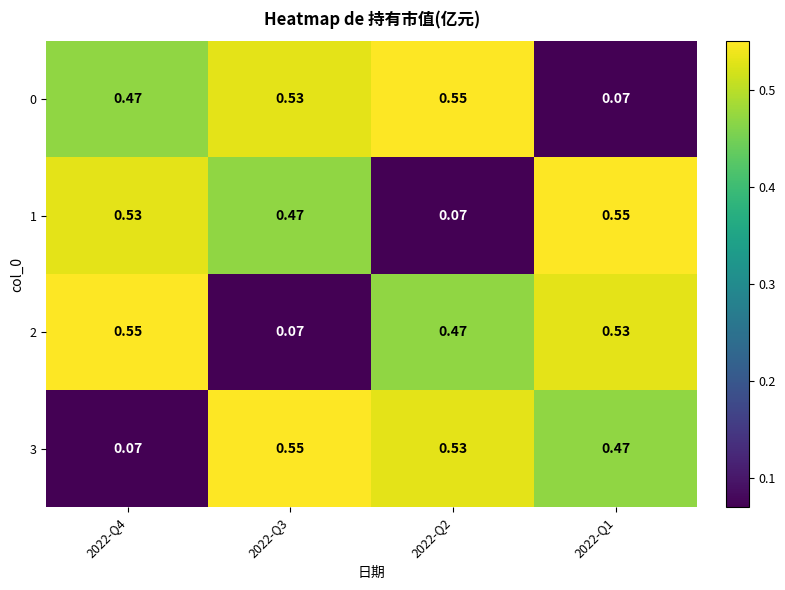

Is the value of 2 at 2022-Q2 greater than the value of 1 at 2022-Q2?

Yes